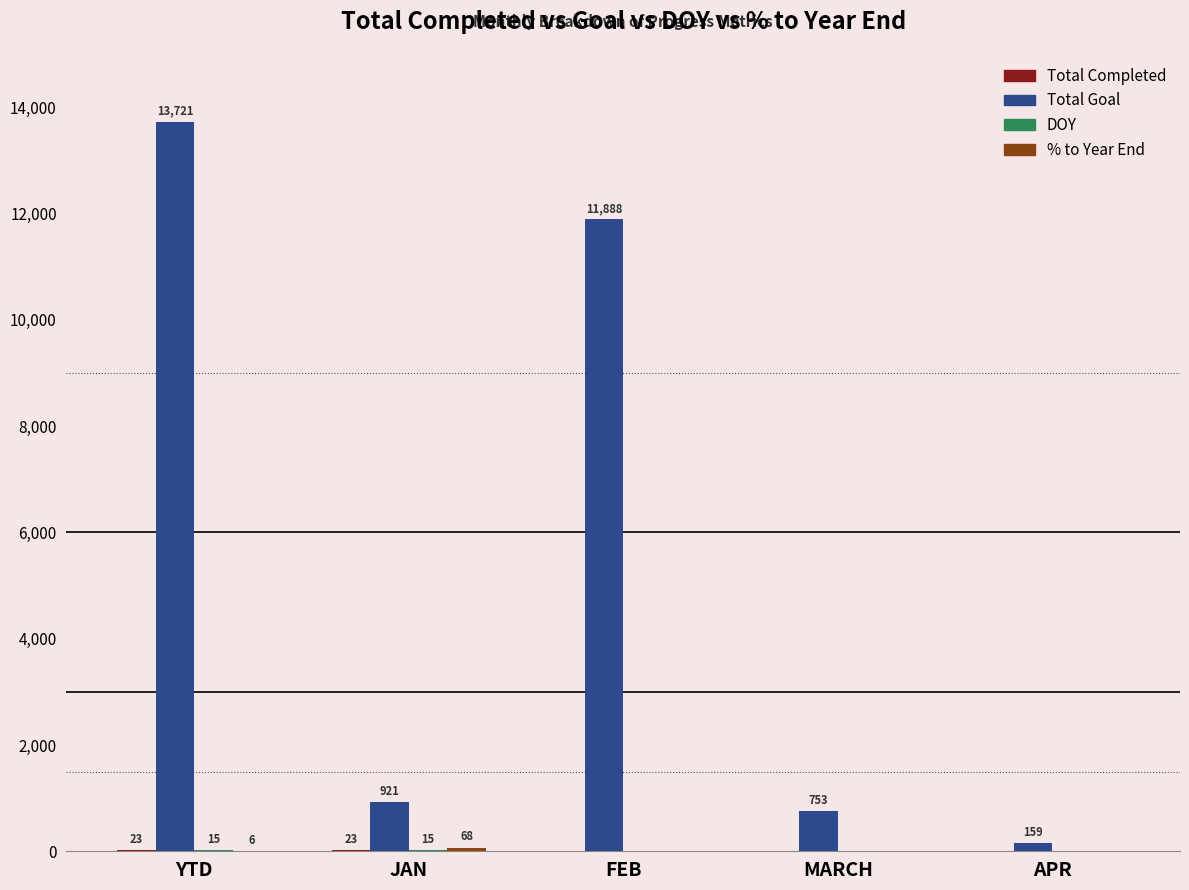

What is the sum of the Total Goal values at FEB and MARCH?

12641.0